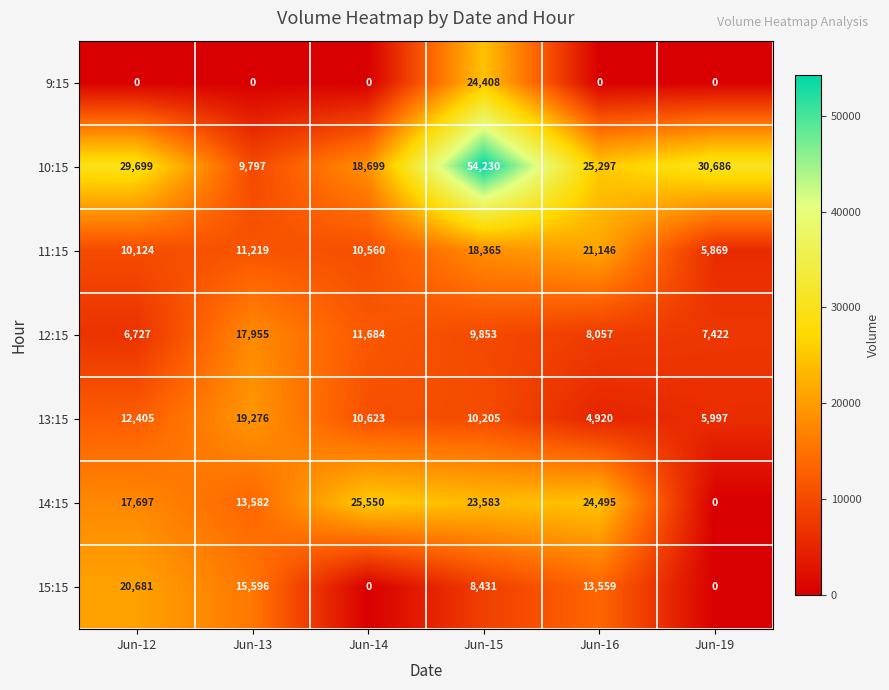

Read the 11:15 value at Jun-14, to the nearest 100.

10600